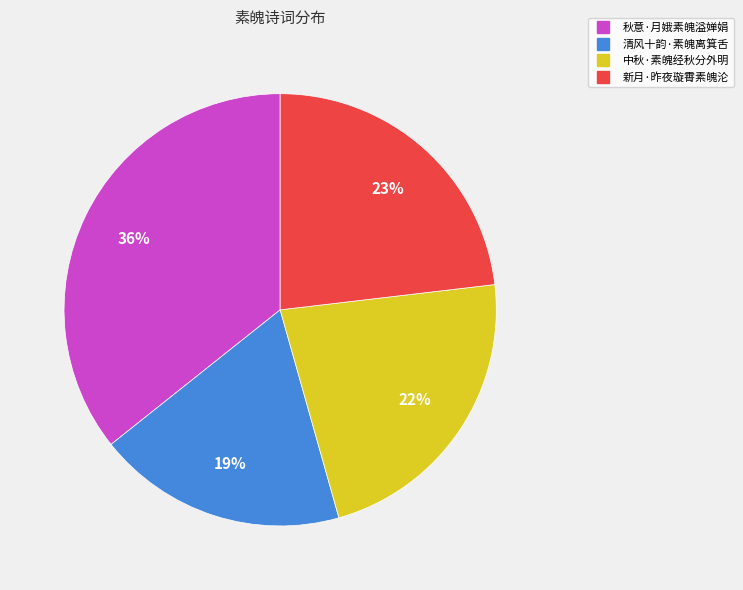

How many segments does this pie chart have?

4